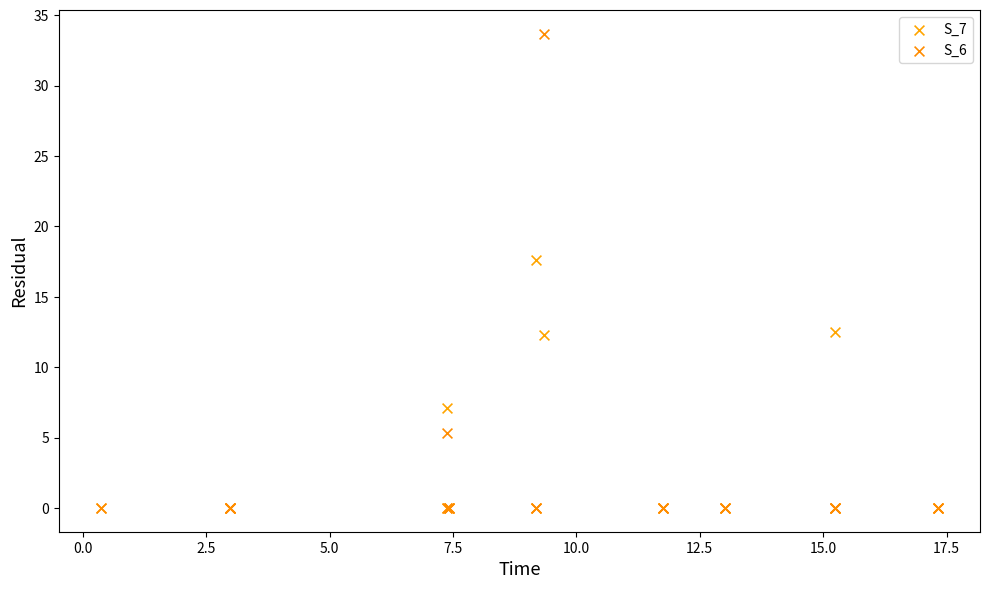

What are all the series names shown in the legend?

S_7, S_6